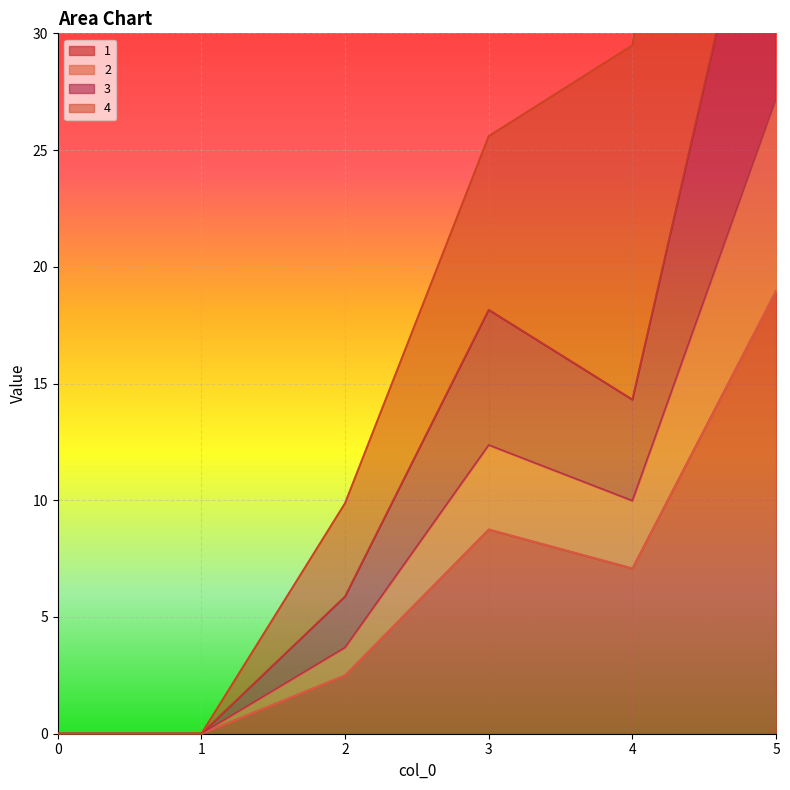

How many values in the 1 series exceed 7?

3